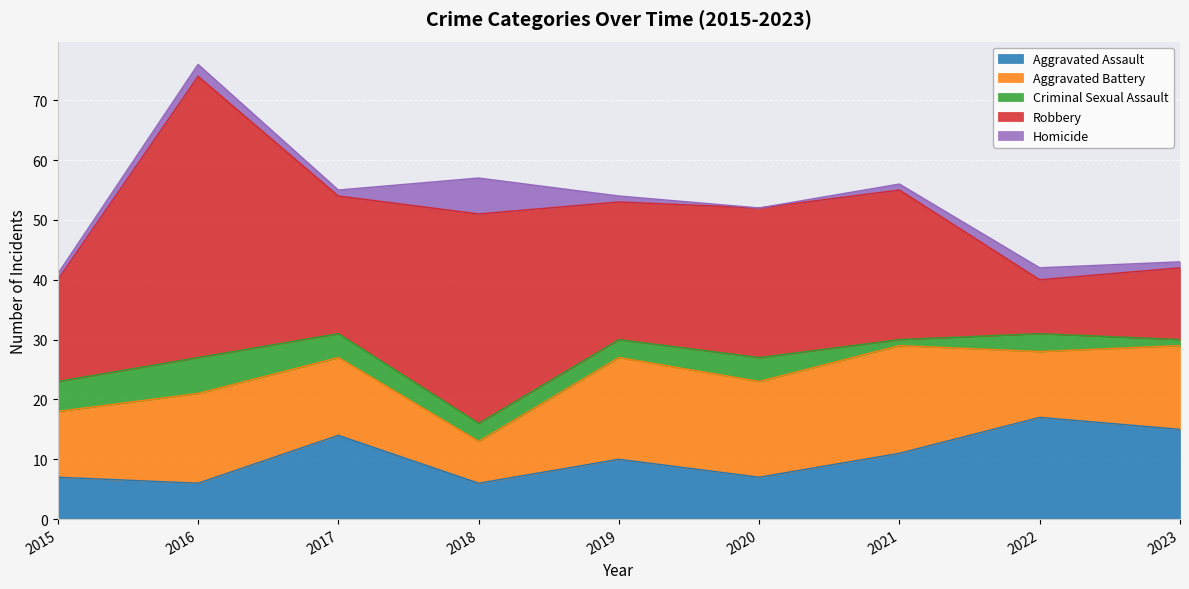

What is the average value of the Homicide series?

2